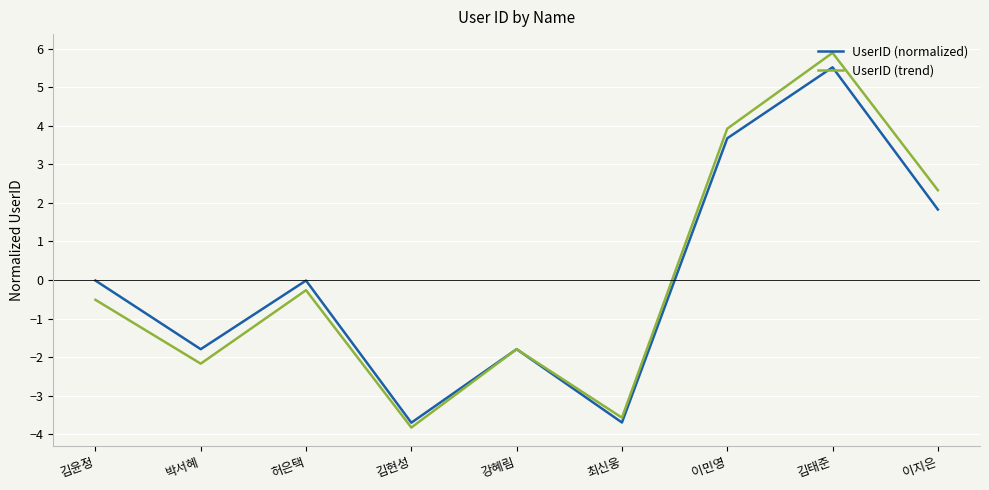

True or false: UserID (normalized) and UserID (trend) intersect in this chart.

True